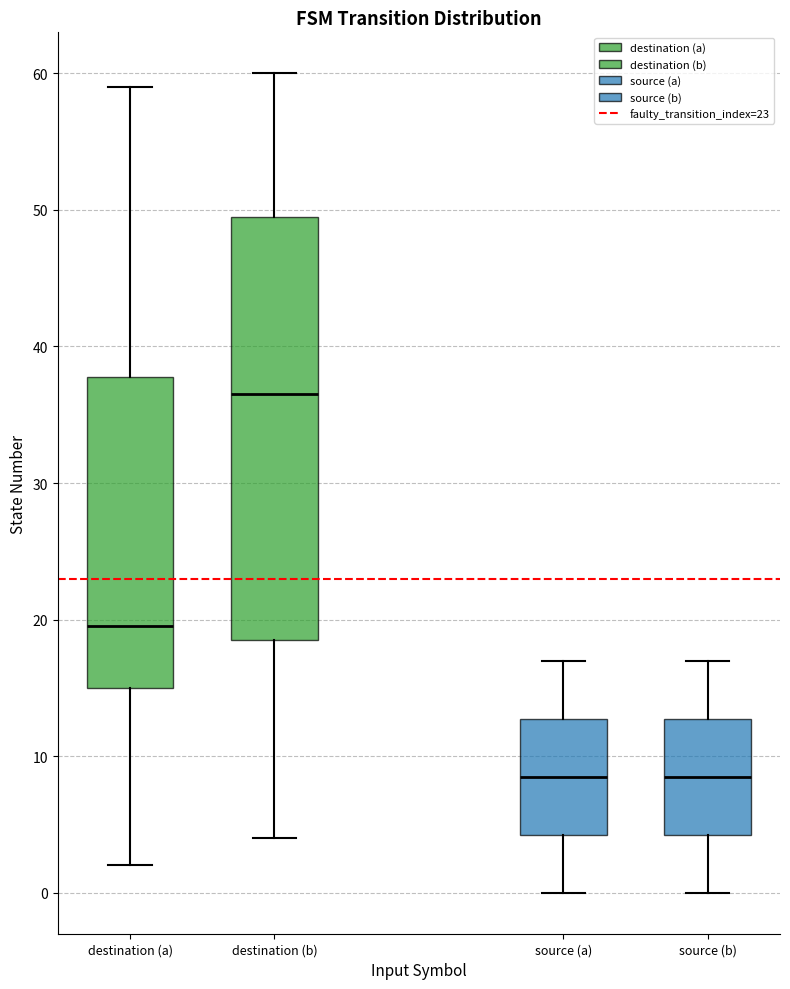

Where is the lower edge of the box for source (b) on the y-axis? The values are not printed on the chart, so give them approximately, as read against the axis.

4